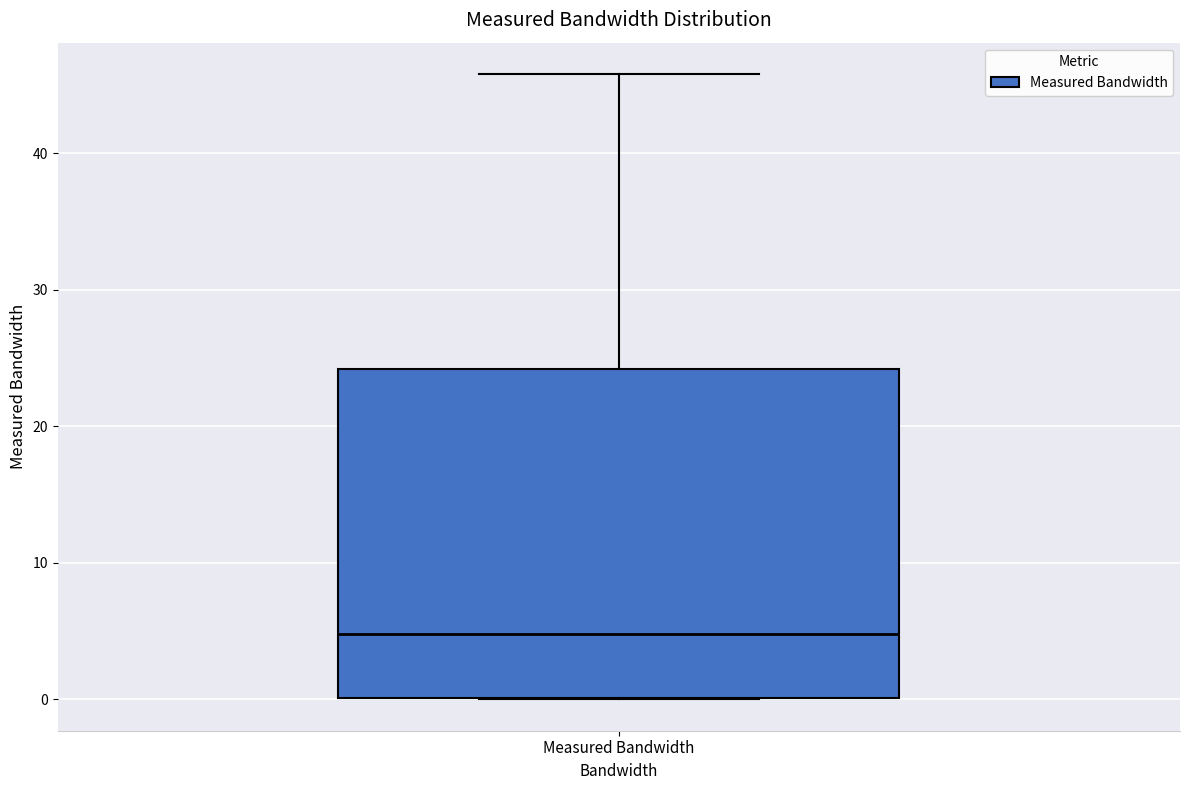

Transcribe this box plot: give where the median line is, the range the box spans, and where the two whiskers end, as read against the y-axis. The values are not printed on the chart, so give them approximately, as read against the axis.

median 5, box 0 to 24, whiskers 0 to 46